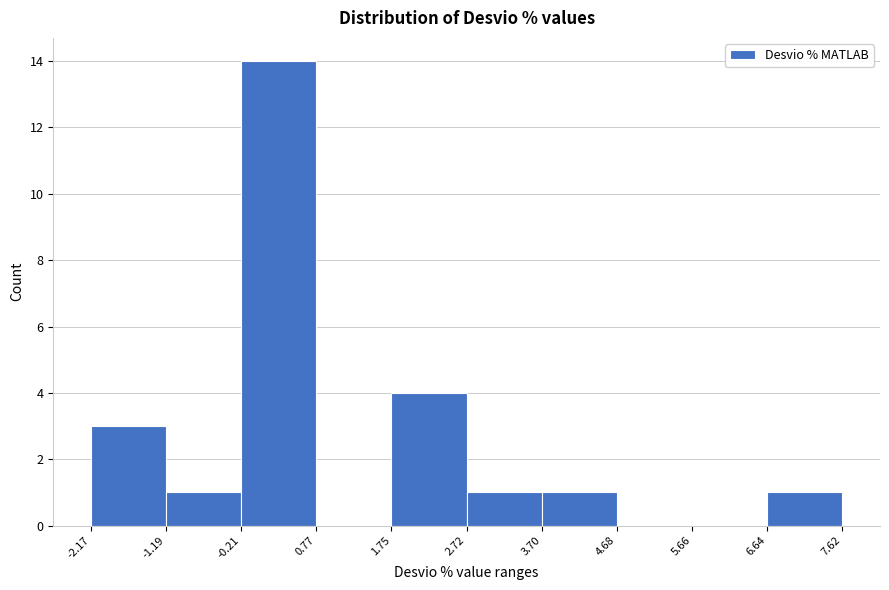

Reading left to right, list every bar in this chart as the range it spans on the x-axis followed by its height. The values are not printed on the chart, so give them approximately, as read against the axis.

-2.17 to -1.19: 3
-1.19 to -0.21: 1
-0.21 to 0.77: 14
0.77 to 1.75: 0
1.75 to 2.72: 4
2.72 to 3.70: 1
3.70 to 4.68: 1
4.68 to 5.66: 0
5.66 to 6.64: 0
6.64 to 7.62: 1